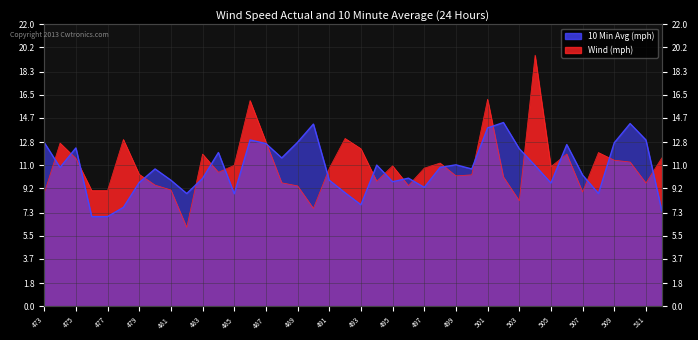

What is the difference between the maximum and minimum values in the 10 Min Avg (mph) series?

7.3